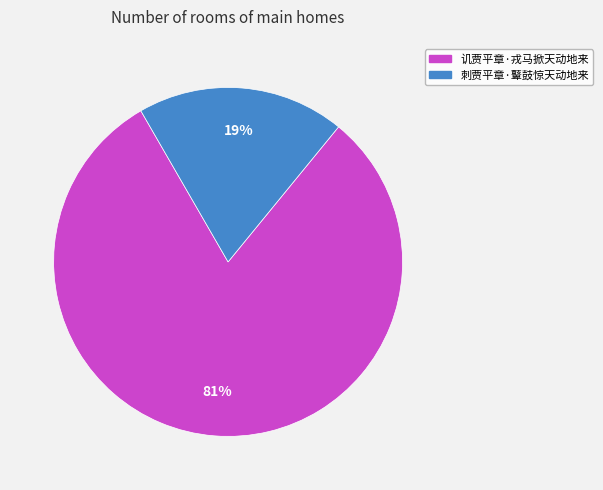

Is the sum of 刺贾平章·鼙鼓惊天动地来 and 讥贾平章·戎马掀天动地来 greater than half?

Yes